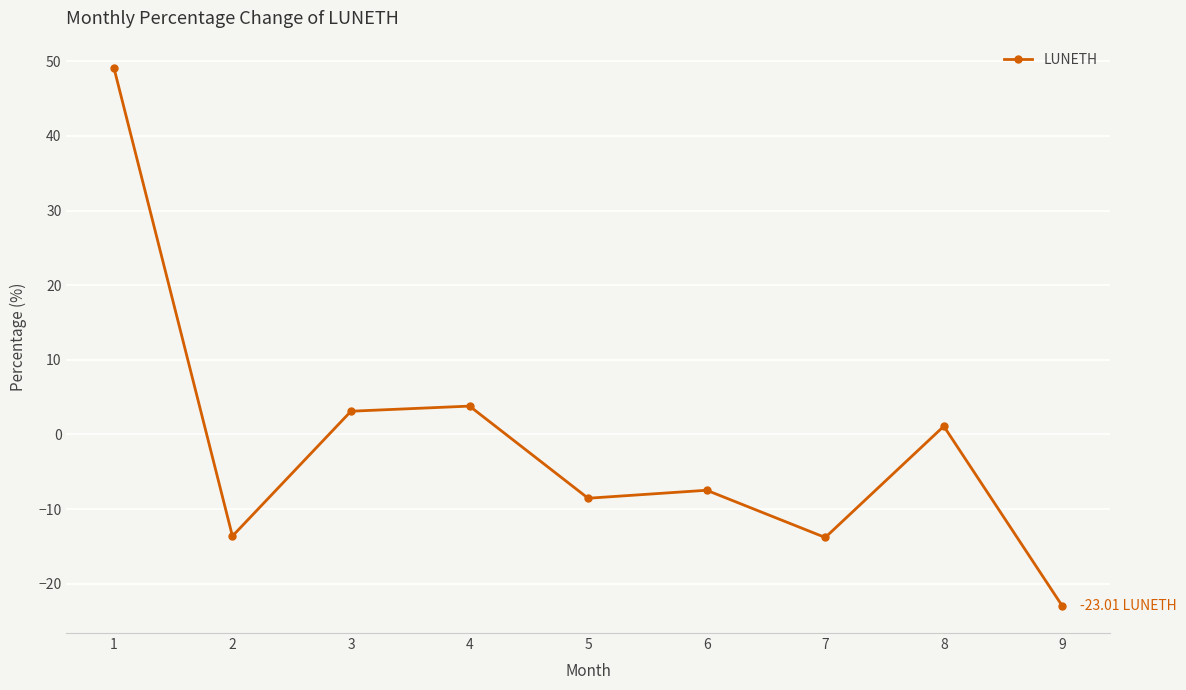

Where is the data nearest to the value 13?

4